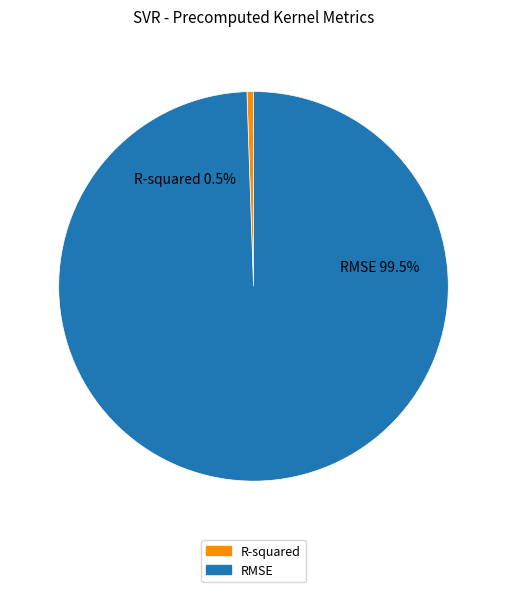

To the nearest percent, what is the combined percentage of RMSE and R-squared?

100%